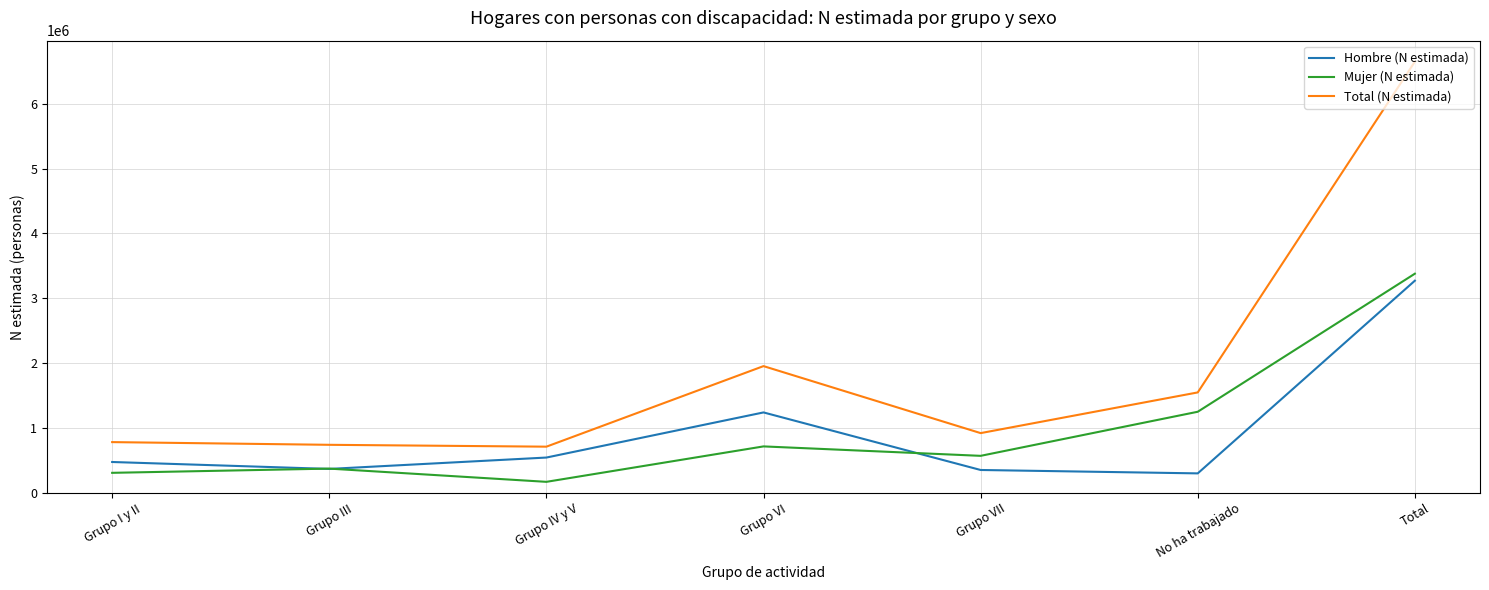

Which label corresponds to the smallest value in the chart?

Grupo IV y V